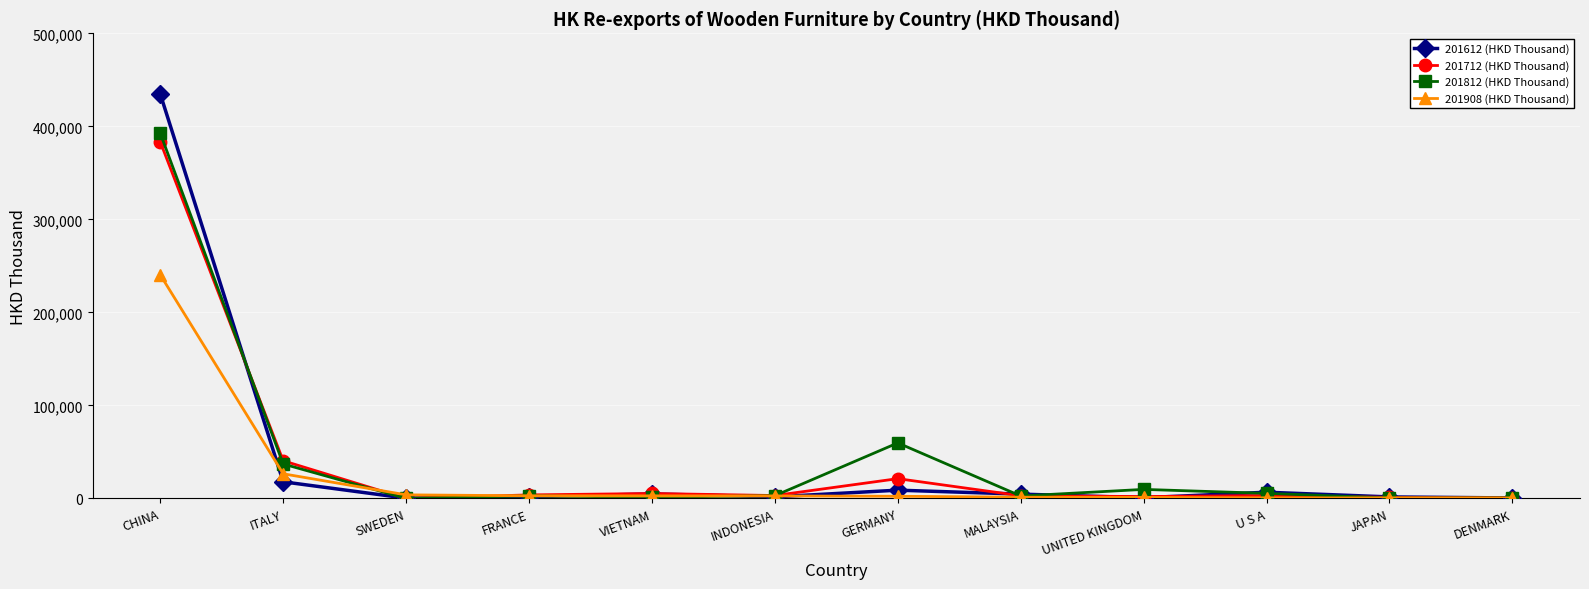

What is the difference between the 201908 (HKD Thousand) values at UNITED KINGDOM and JAPAN?

507.5